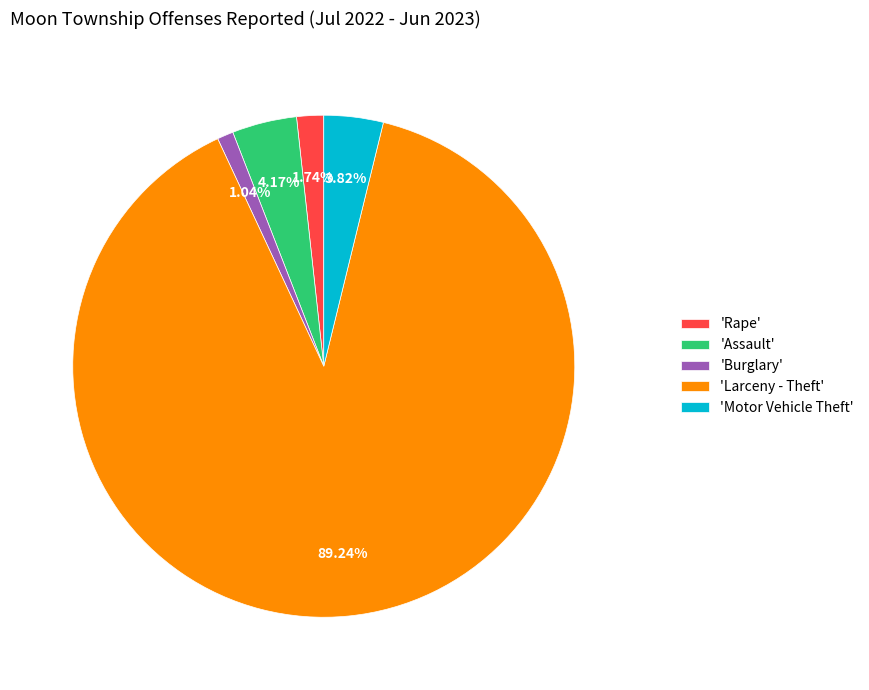

Is the sum of 'Assault' and 'Motor Vehicle Theft' greater than half?

No